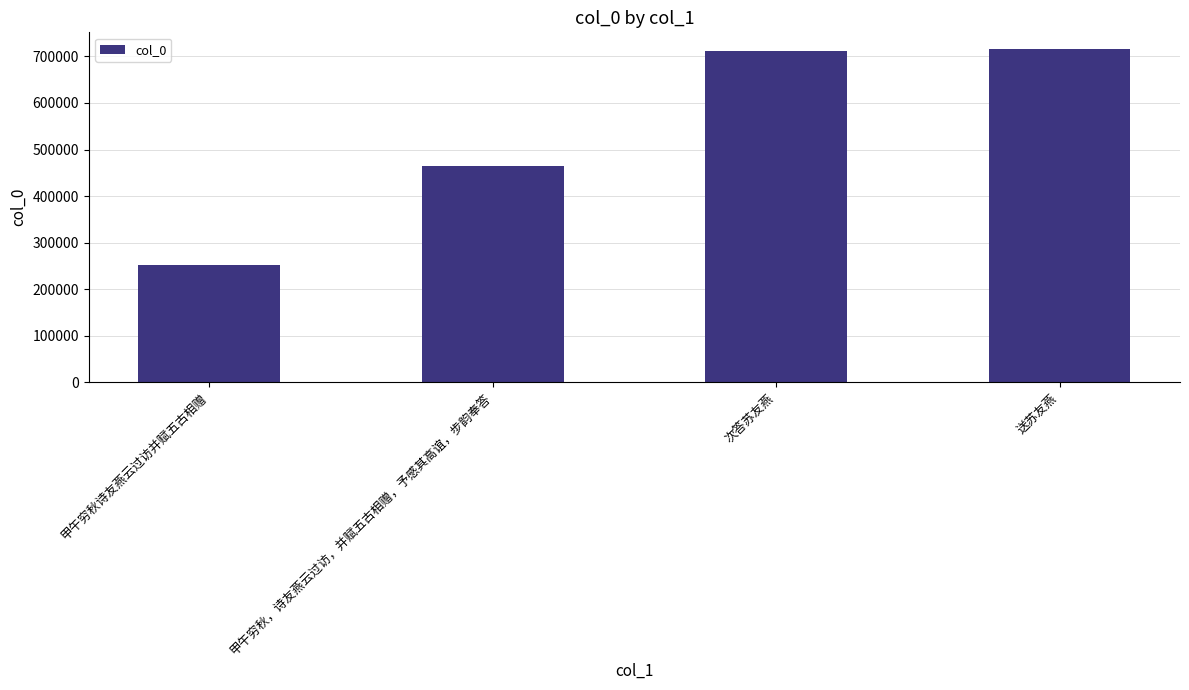

What is the label of the 1st bar from the right?

送苏友燕